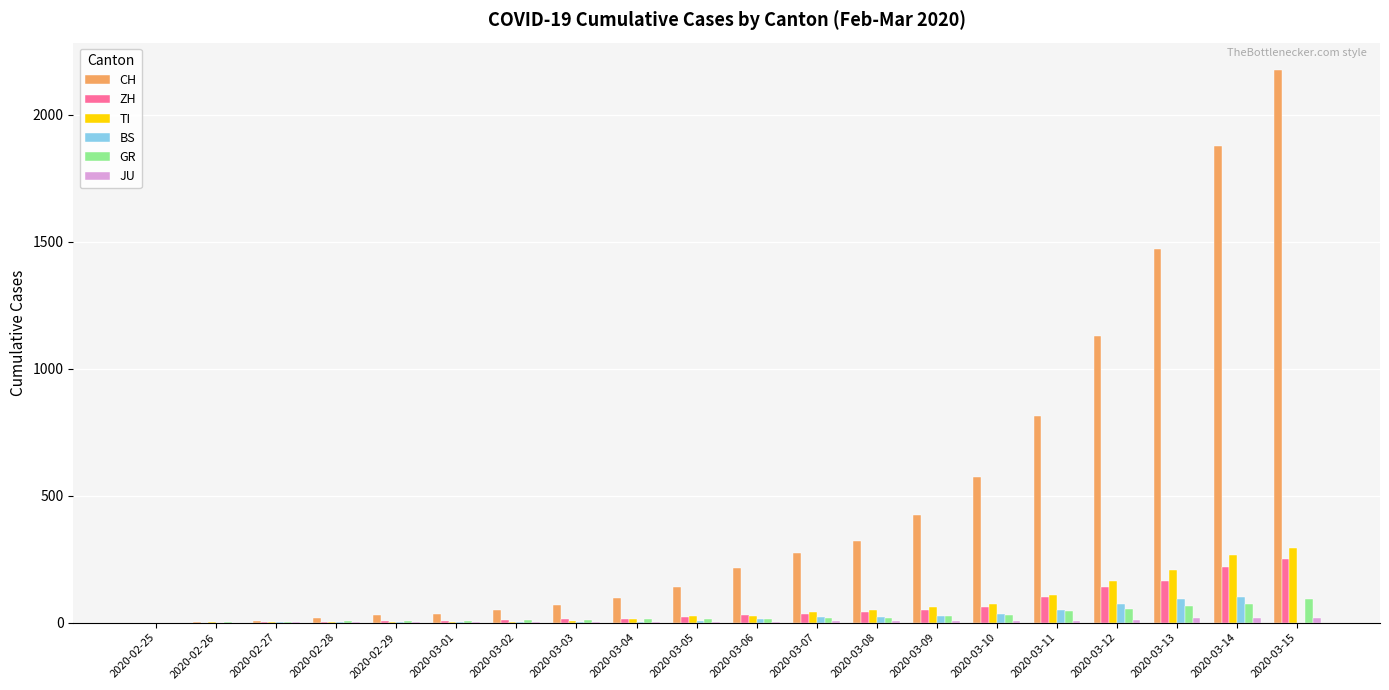

True or false: BS has a value of 3 at 2020-03-03.

True